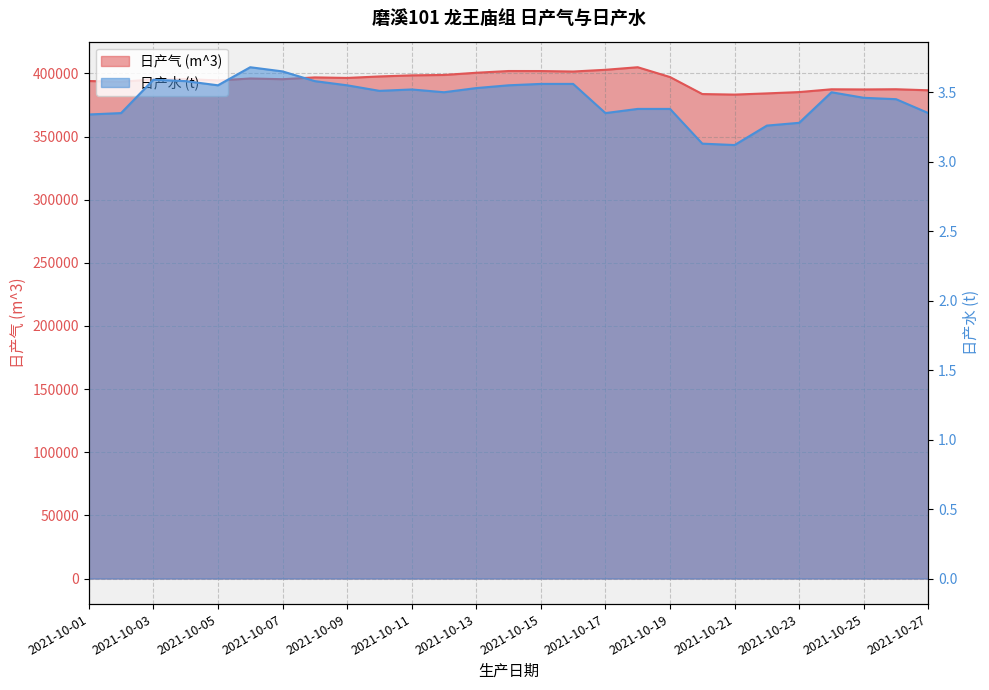

What value does the 日产气 (m^3) series have at 2021-10-05?

394418.0